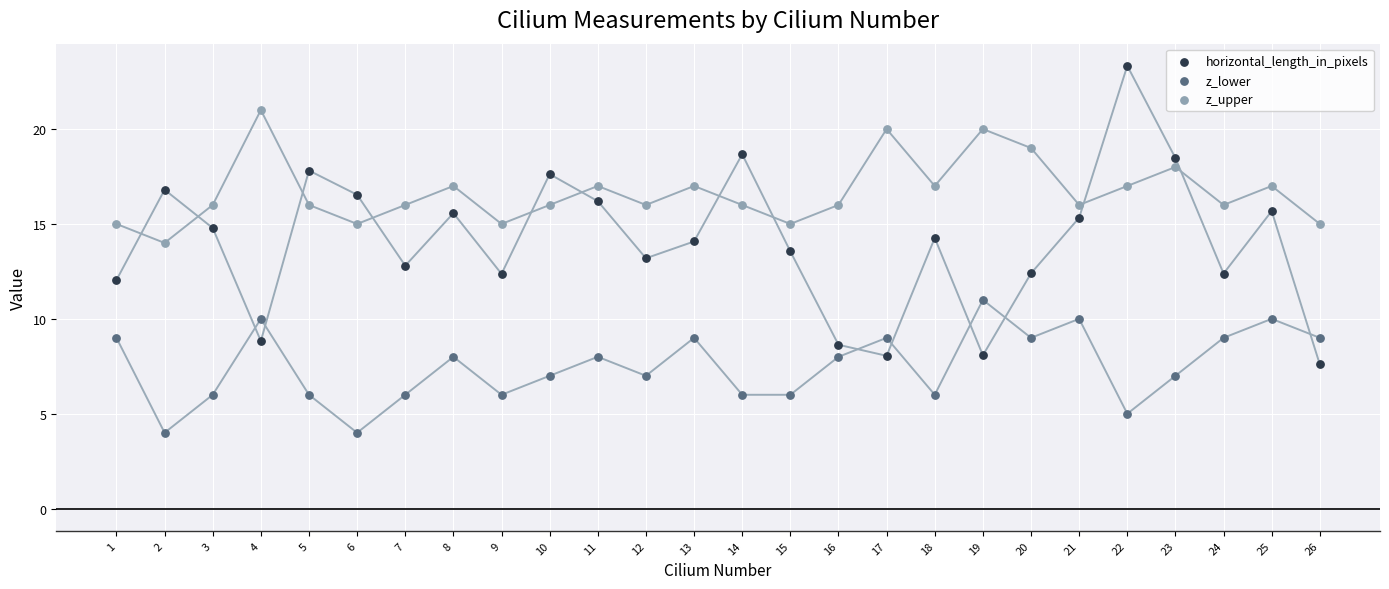

Which series contains the lowest Y value?

z_lower